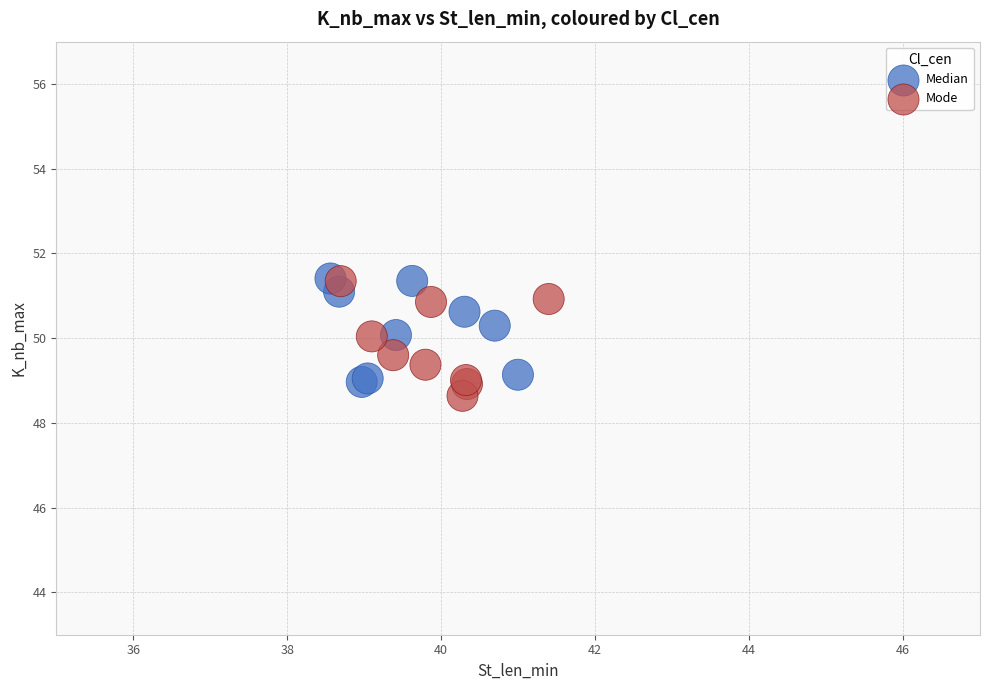

Which series reaches the minimum Y coordinate?

Mode